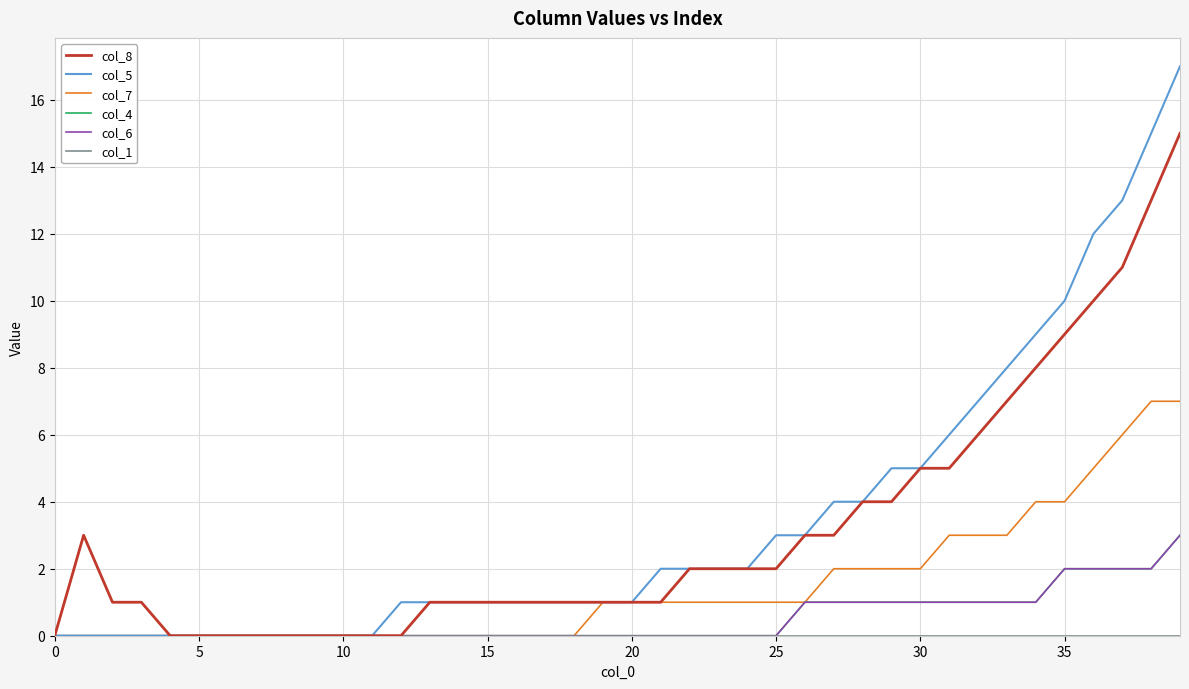

What is the label of the 23rd point from the right?

17